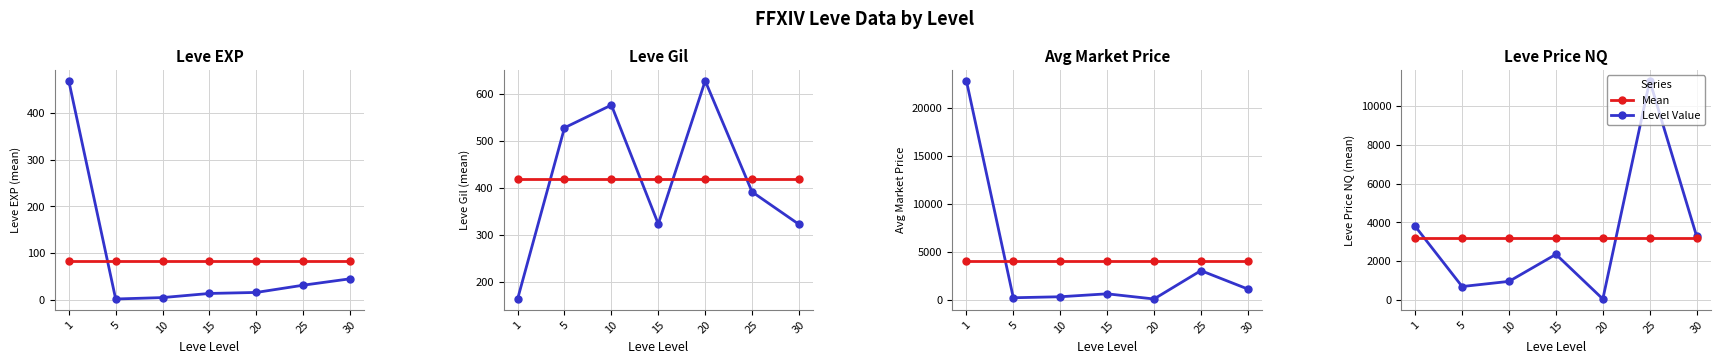

What is the difference between the maximum and minimum values in the Leve Level series?

11264.2